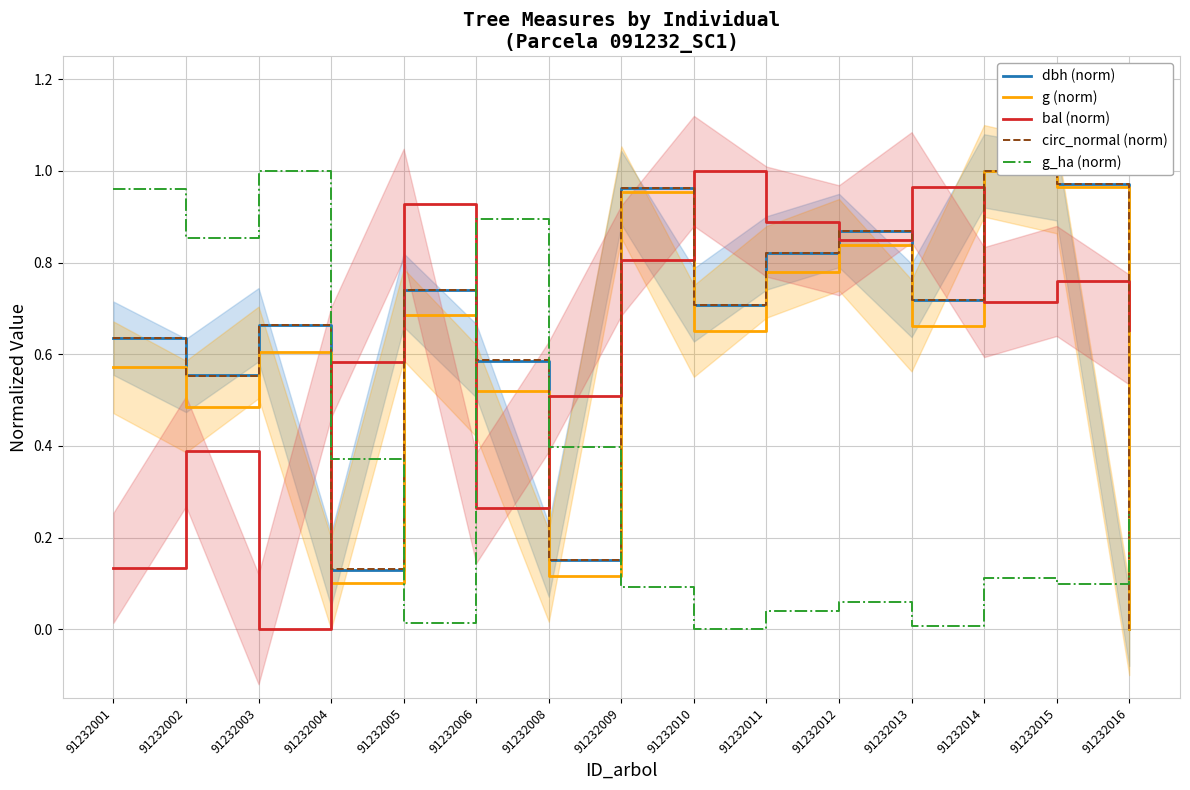

What is the total value across all series at 91232011?

3.4